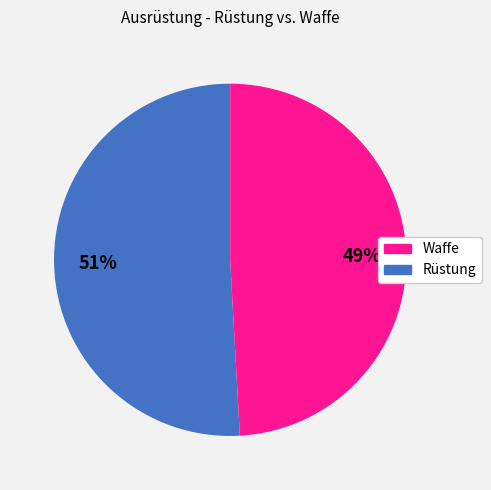

How many segments does this pie chart have?

2